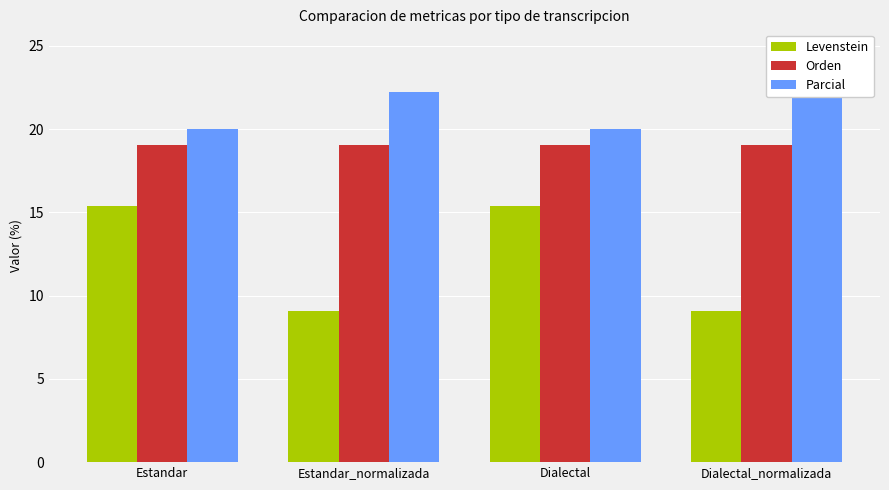

True or false: Orden has a value of 19.0 at Dialectal.

True